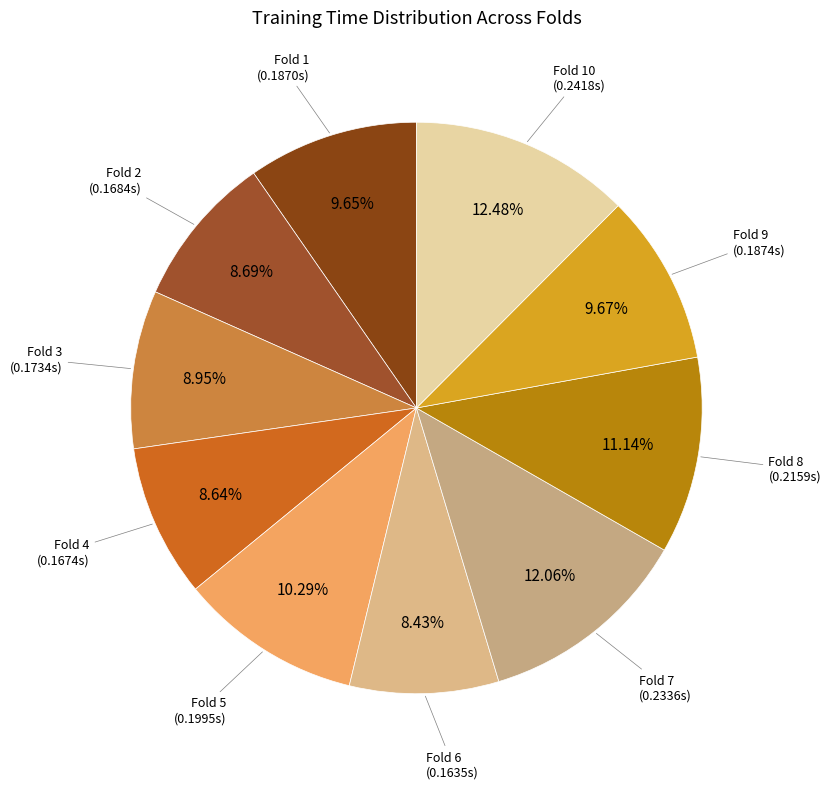

Does any single category account for the majority?

No